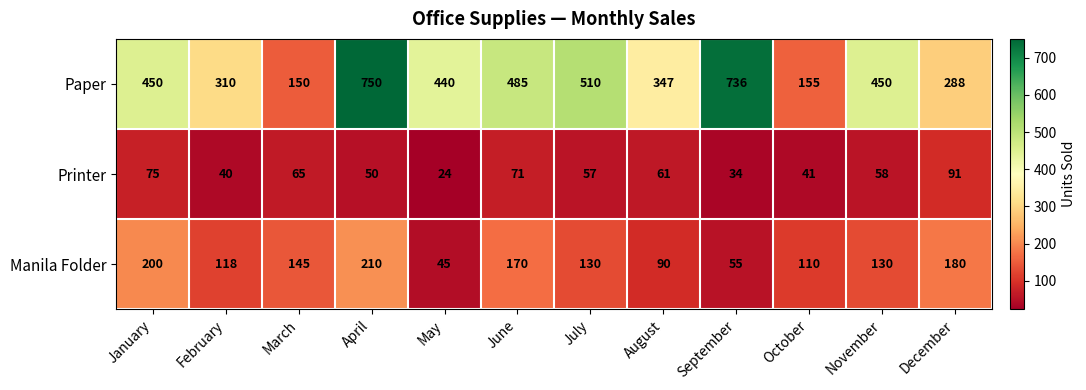

How many series are shown in this chart?

3